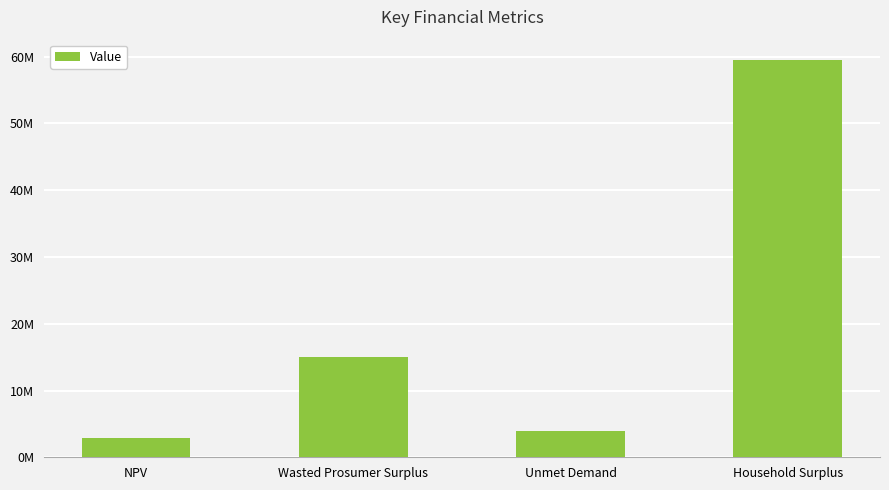

What is the label of the 4th bar from the left?

Household Surplus